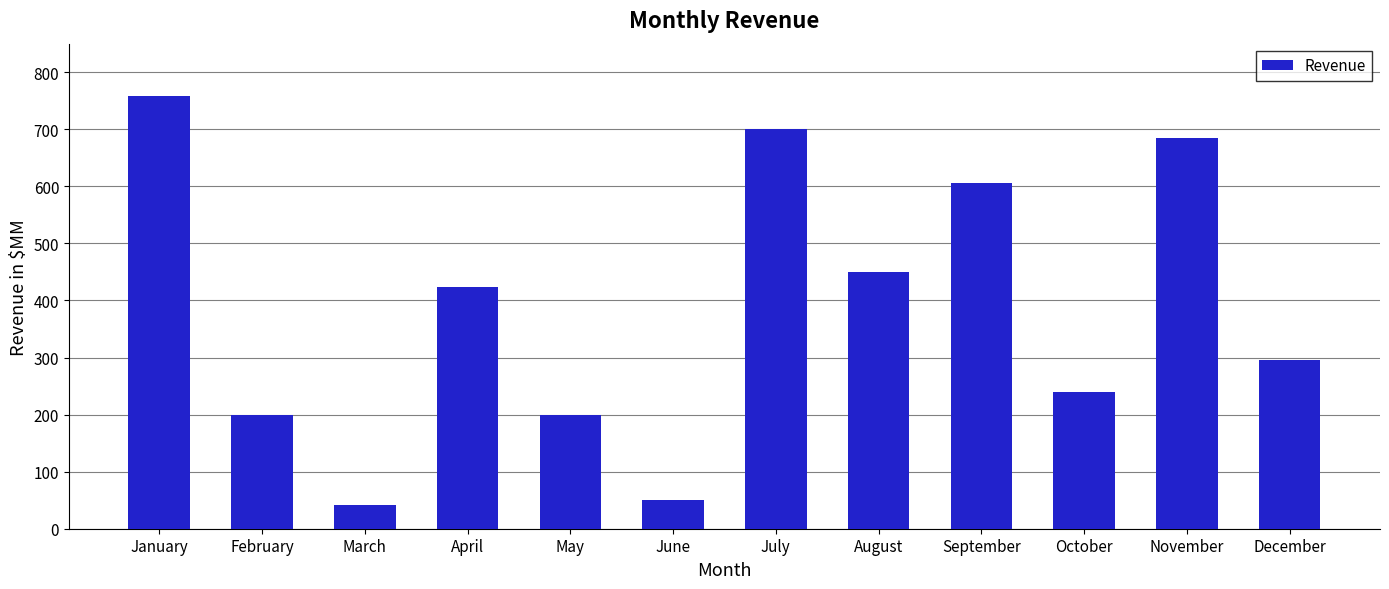

Which has a higher value, August or February?

August